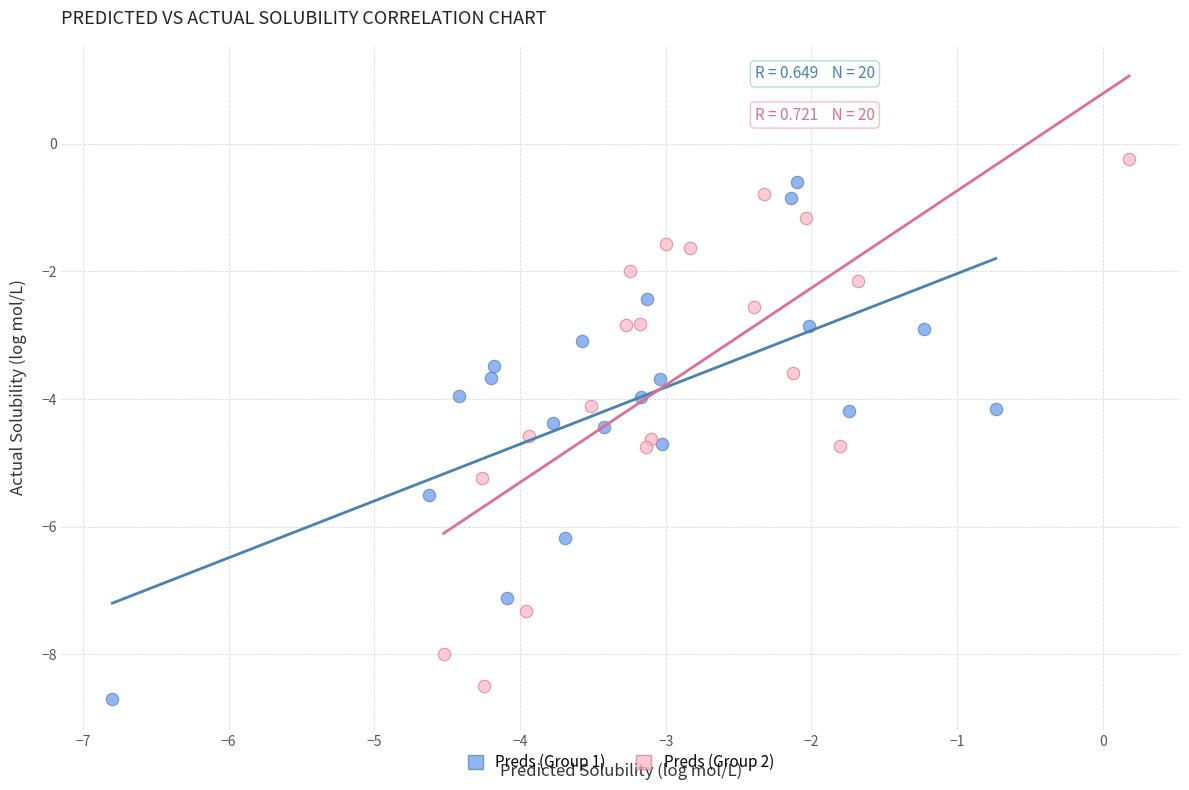

What are all the series names shown in the legend?

Preds (Group 1), Preds (Group 2)